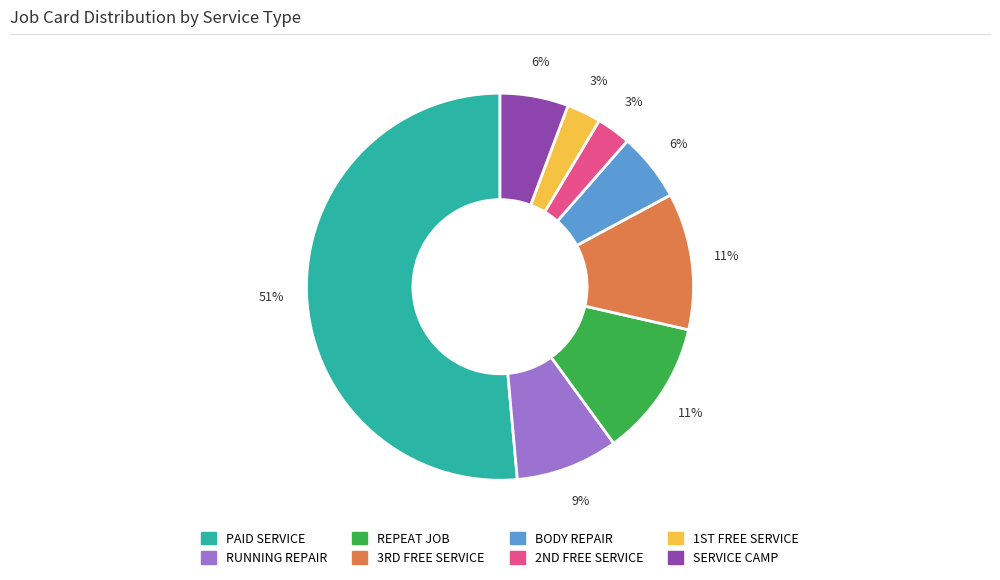

Count the number of slices in the pie.

8